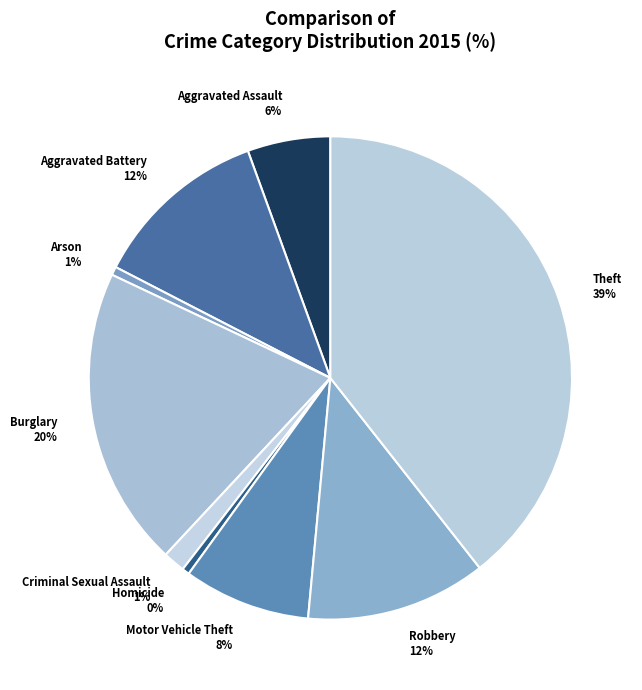

Count the number of slices in the pie.

9